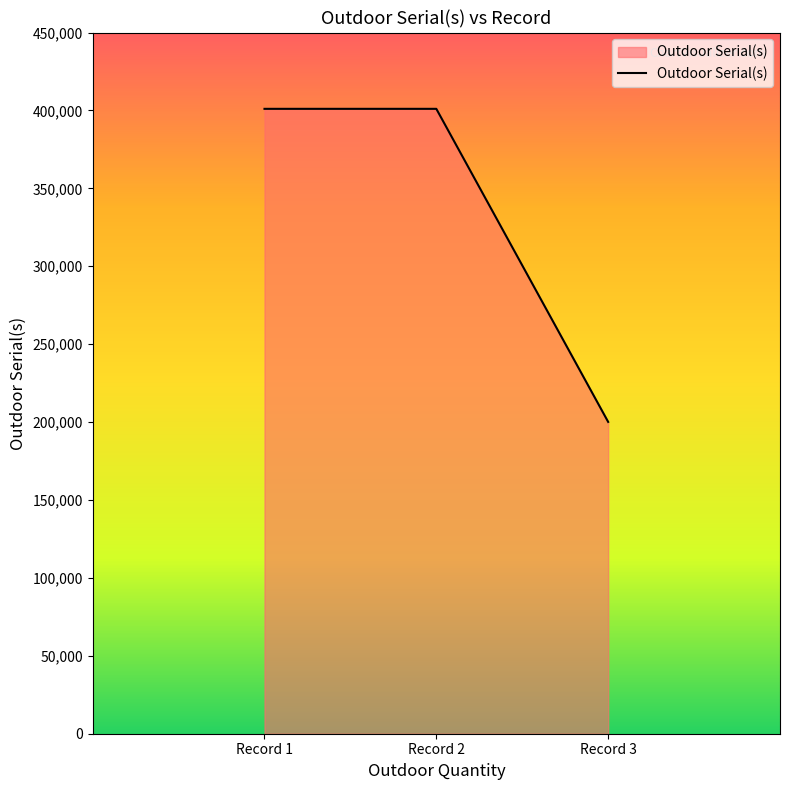

What is the sum of all values?

1002181